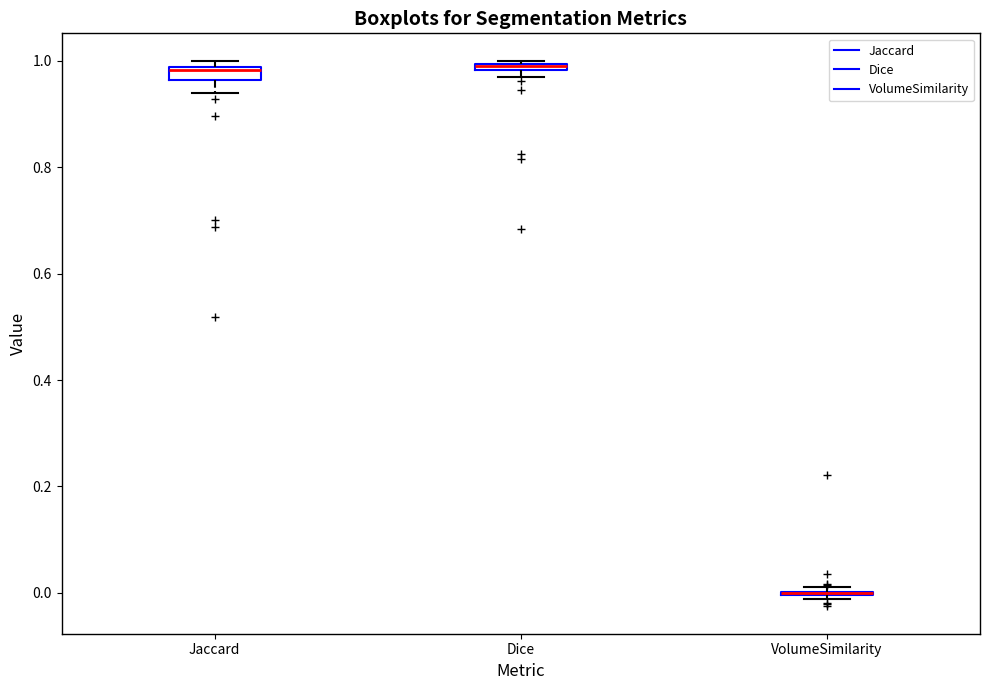

Where does the lower whisker of the box for Jaccard end on the y-axis? The values are not printed on the chart, so give them approximately, as read against the axis.

0.94